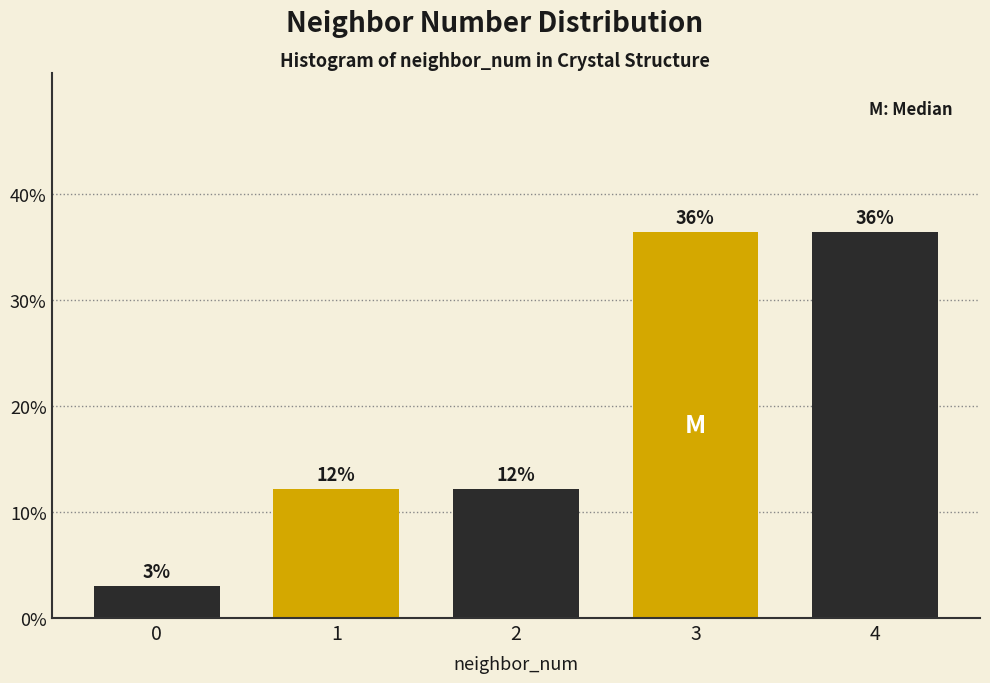

How many bars are there in total?

5